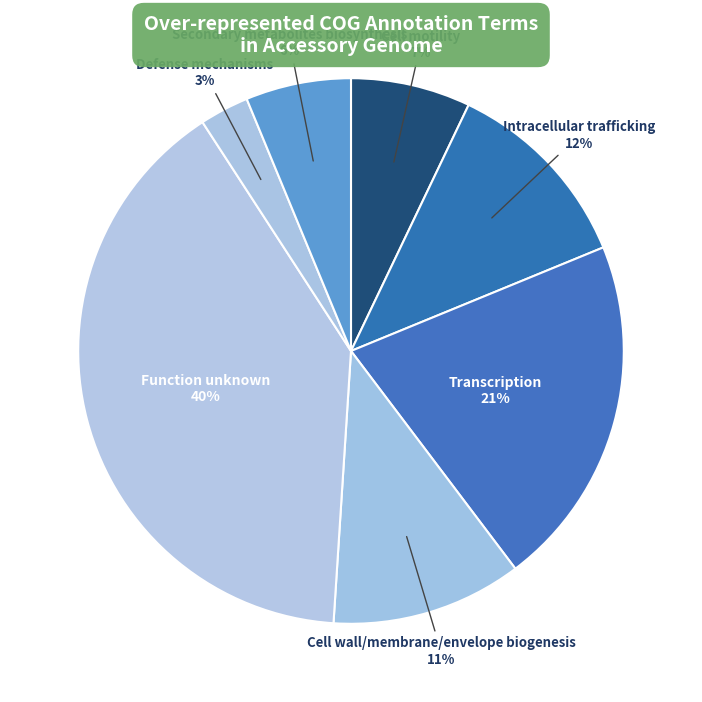

To the nearest percent, what portion does Intracellular trafficking represent?

12%